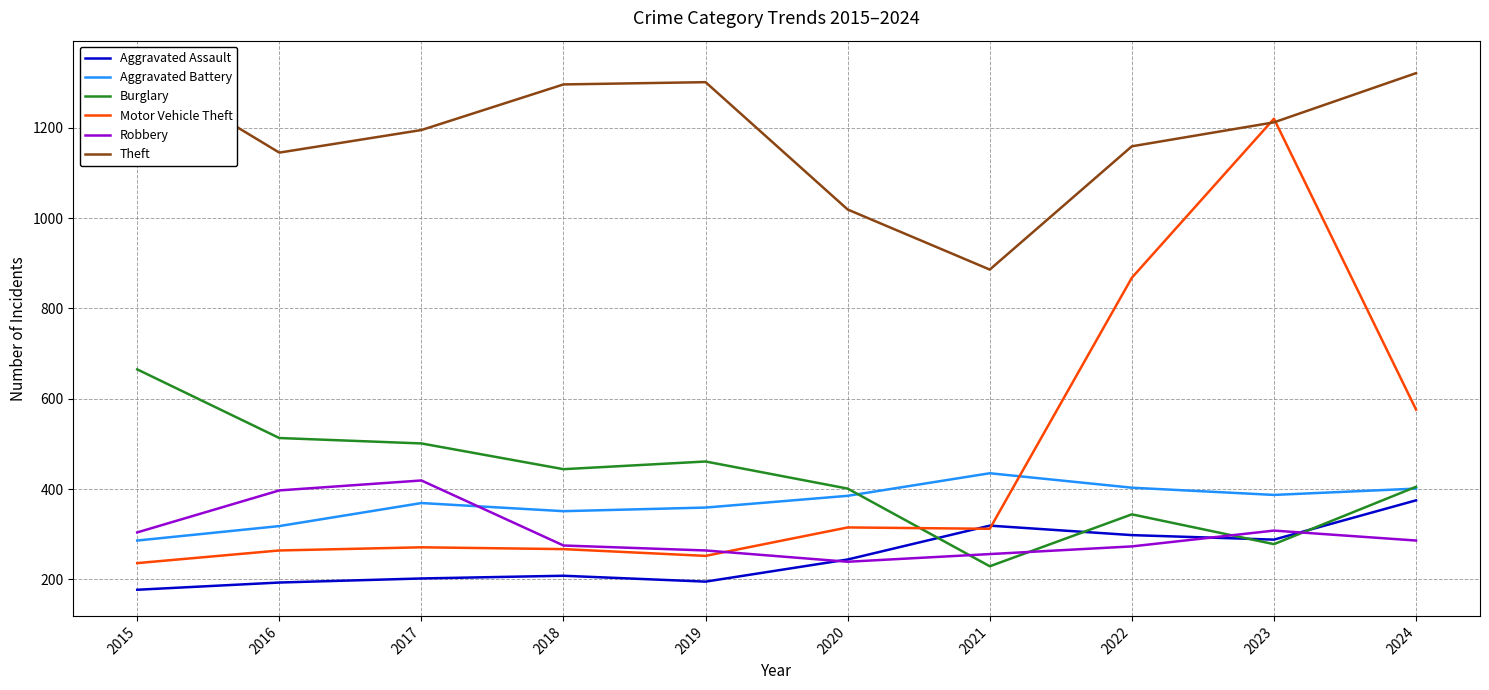

Which series has the widest spread of values?

Motor Vehicle Theft